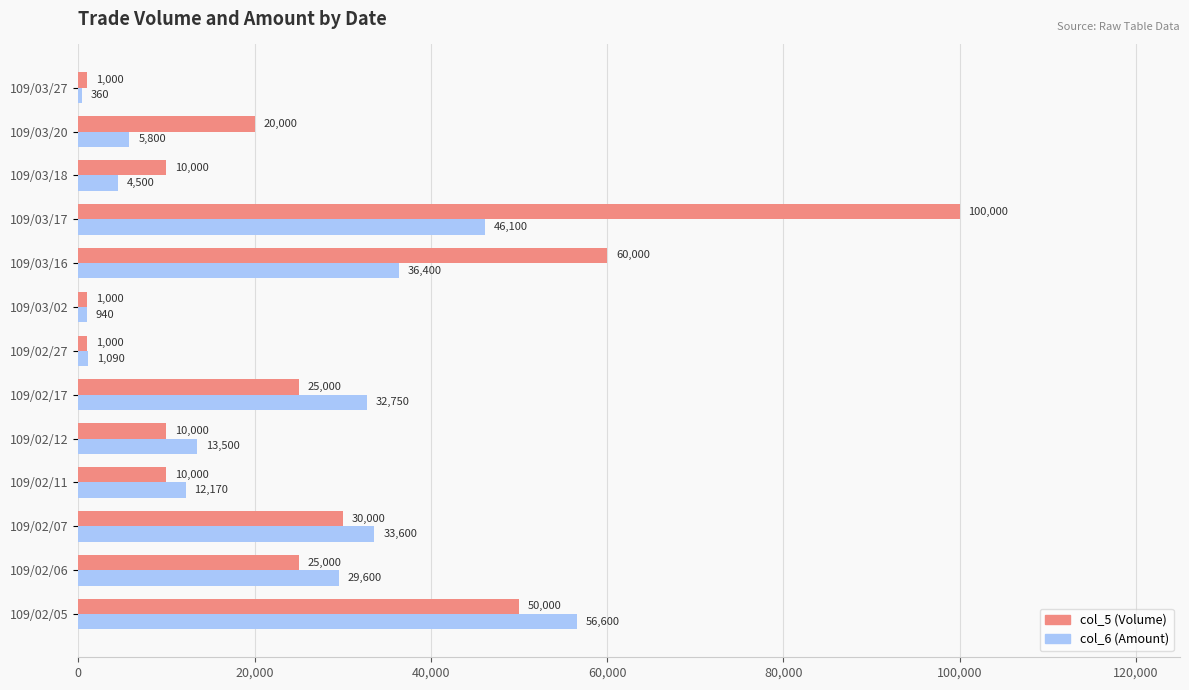

What is the sum of the col_5 (Volume) values at 109/02/11 and 109/03/16?

70000